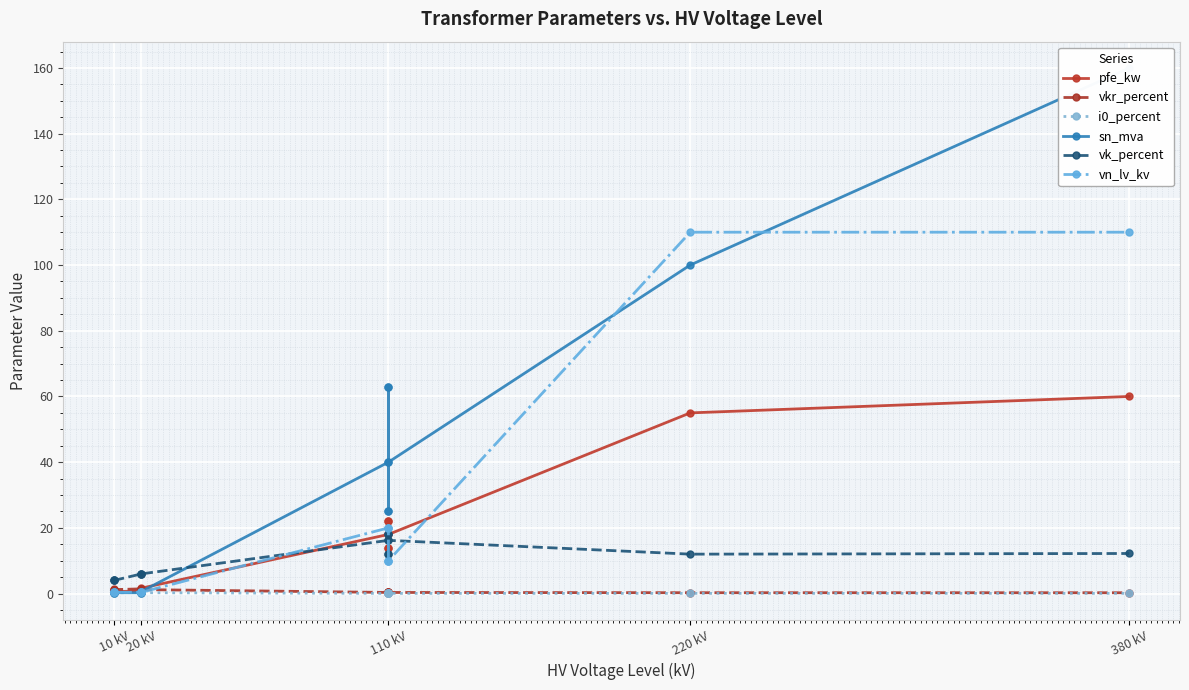

At which category does i0_percent reach its first local valley?

10 kV